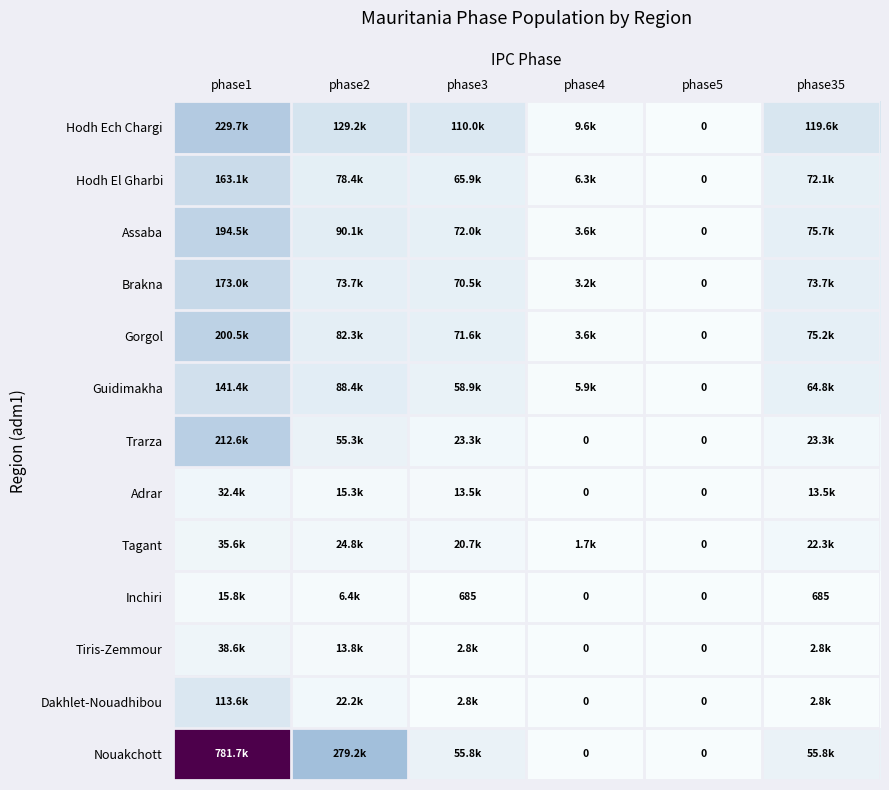

What is the sum of all Tagant values?

105007.4